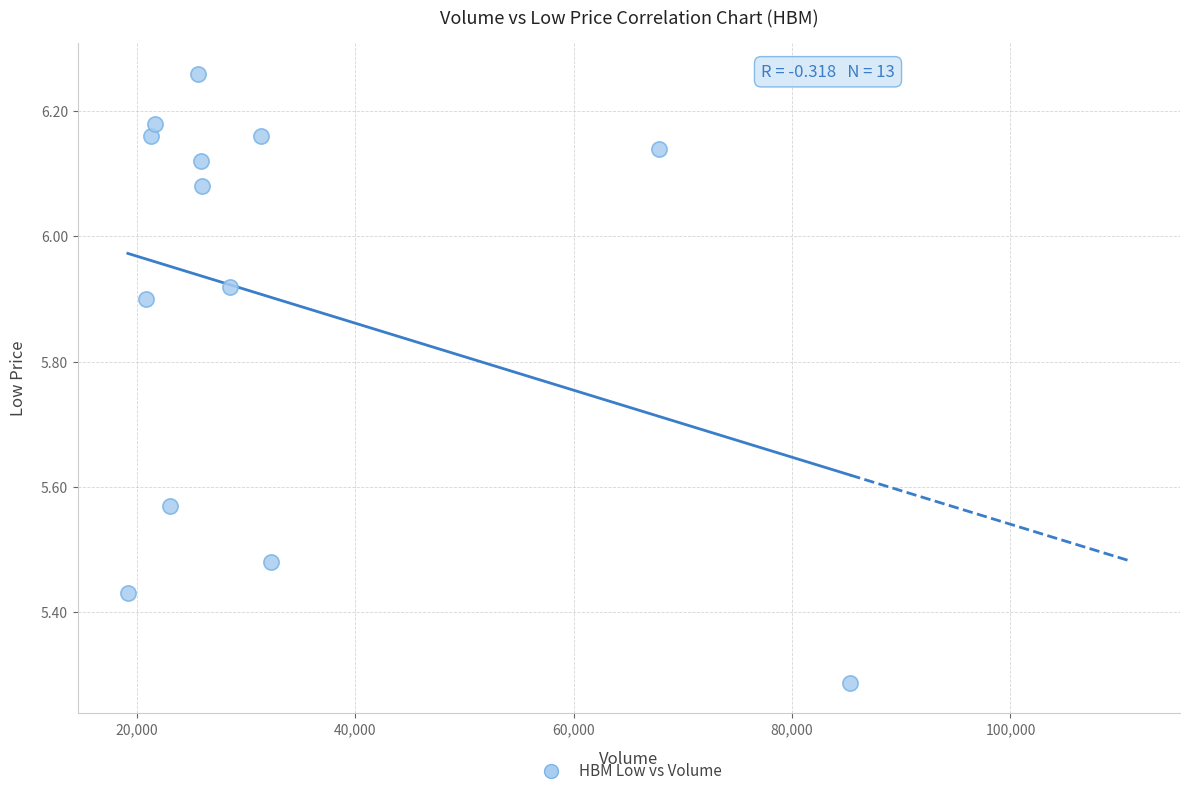

What is the range of X values (max minus min)?

66134.0